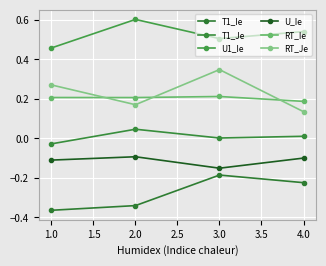

How many categories are shown in the chart?

4